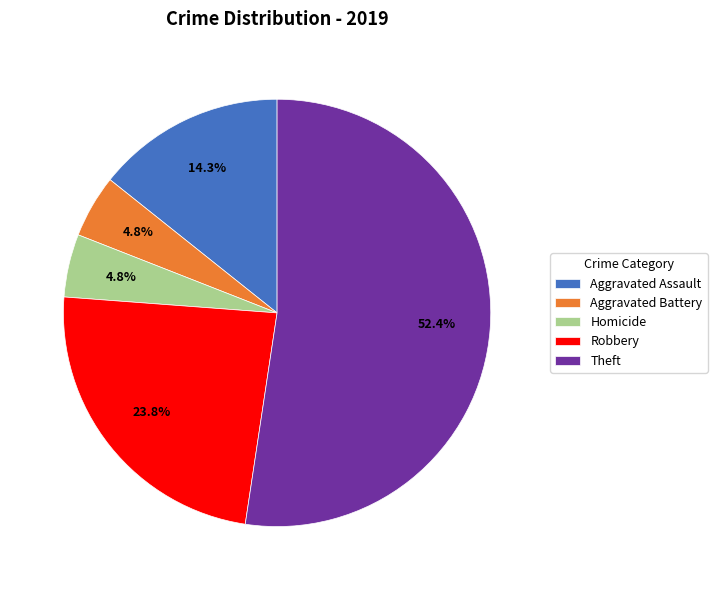

To the nearest percent, what is the difference between the largest and smallest slice percentages?

48%